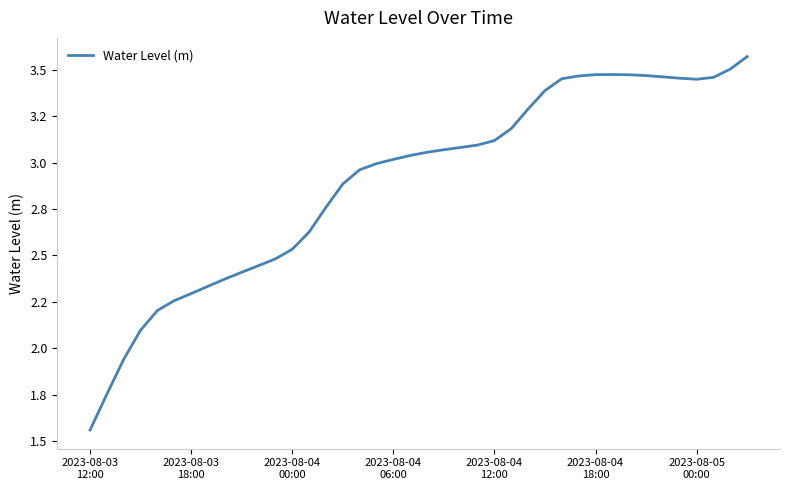

Reading right to left, list all the values displayed in this chart.

3.6	3.5	3.5	3.4	3.5	3.5	3.5	3.5	3.5	3.5	3.5	3.5	3.4	3.3	3.2	3.1	3.1	3.1	3.1	3.1	3.0	3.0	3.0	3.0	2.9	2.8	2.6	2.5	2.5	2.4	2.4	2.4	2.3	2.3	2.3	2.2	2.1	1.9	1.8	1.6